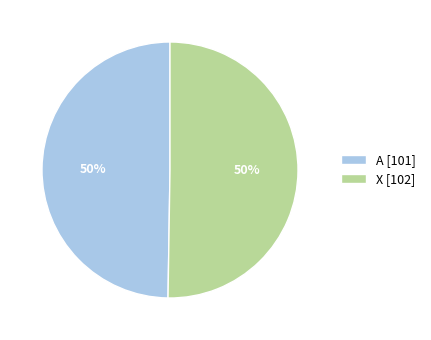

True or false: X [102] accounts for 57% of the total.

False